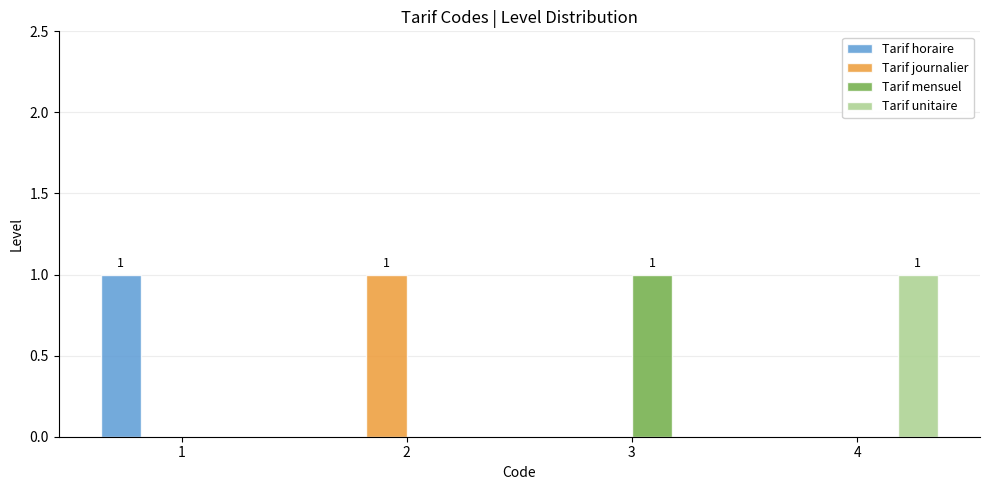

Are the bars horizontal?

No